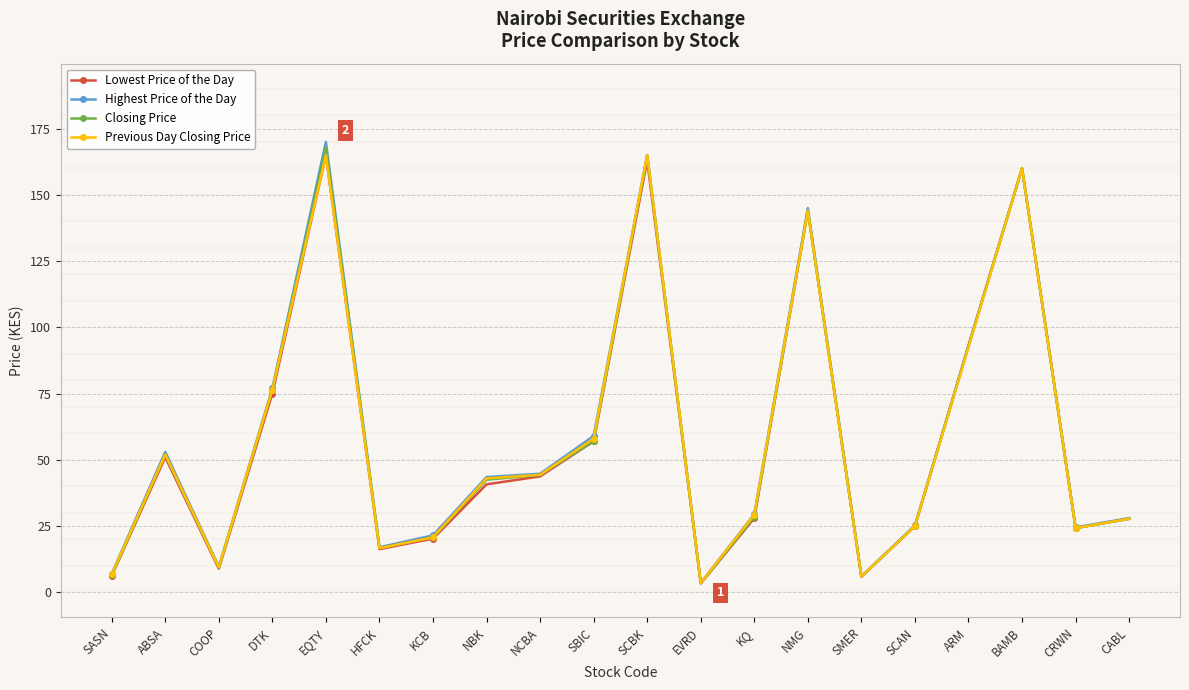

Does the chart display data point markers on the line(s)?

Yes